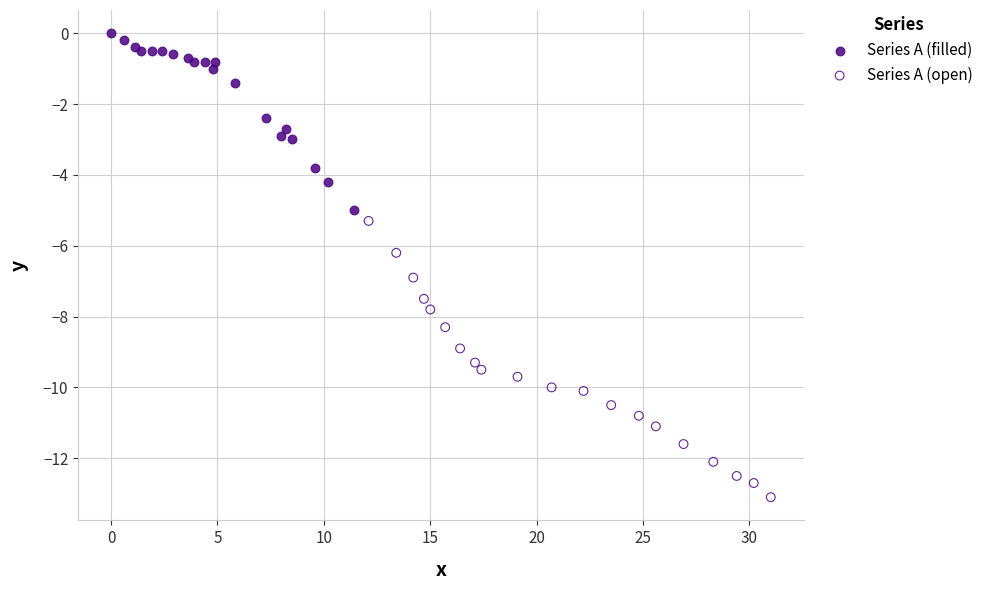

Which series reaches the minimum Y coordinate?

Series A (open)